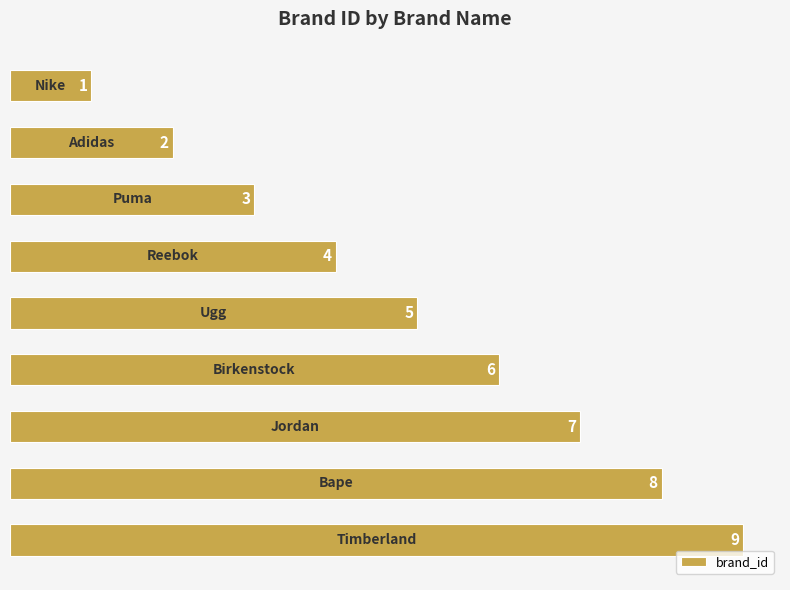

What is the difference between the maximum and minimum values?

8